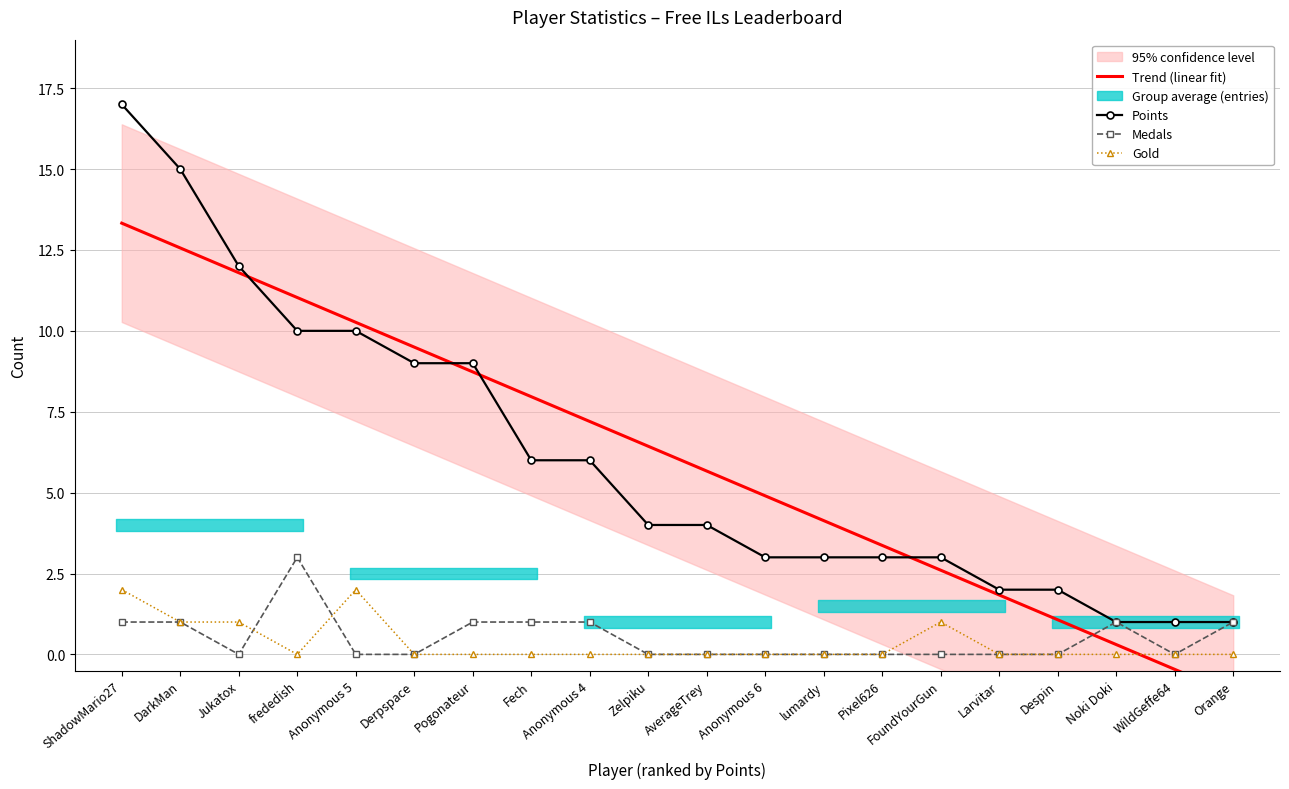

List the labels in order of Points value, largest first.

ShadowMario27, DarkMan, Jukatox, frededish, Anonymous 5, Derpspace, Pogonateur, Fech, Anonymous 4, Zelpiku, AverageTrey, Anonymous 6, lumardy, Pixel626, FoundYourGun, Larvitar, Despin, Noki Doki, WildGeffe64, Orange